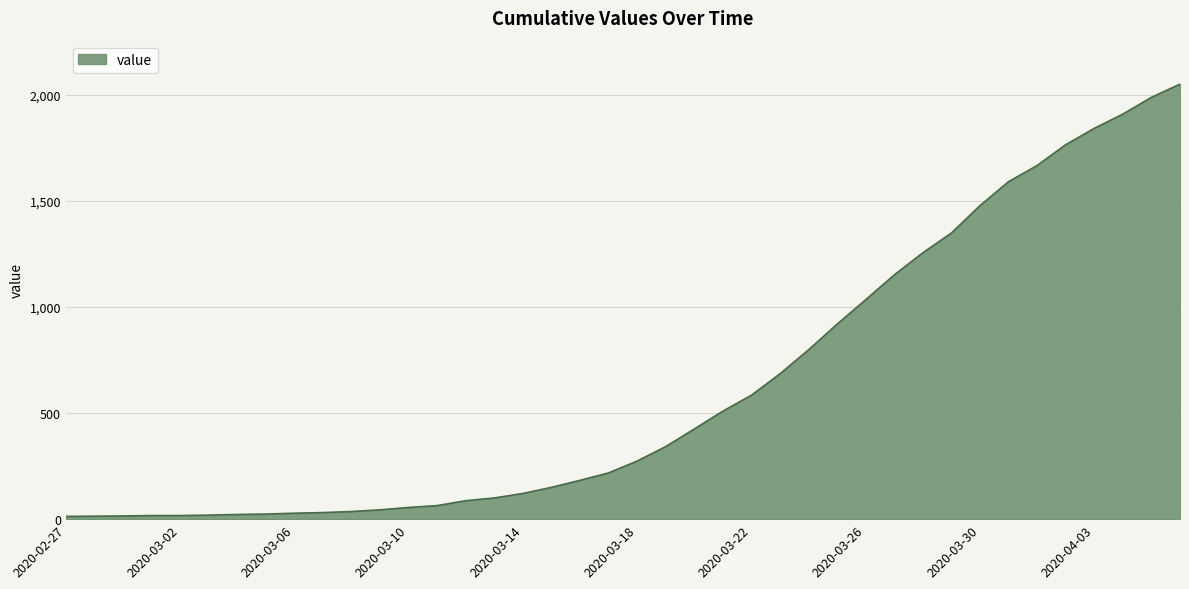

What is the greatest value displayed?

2049